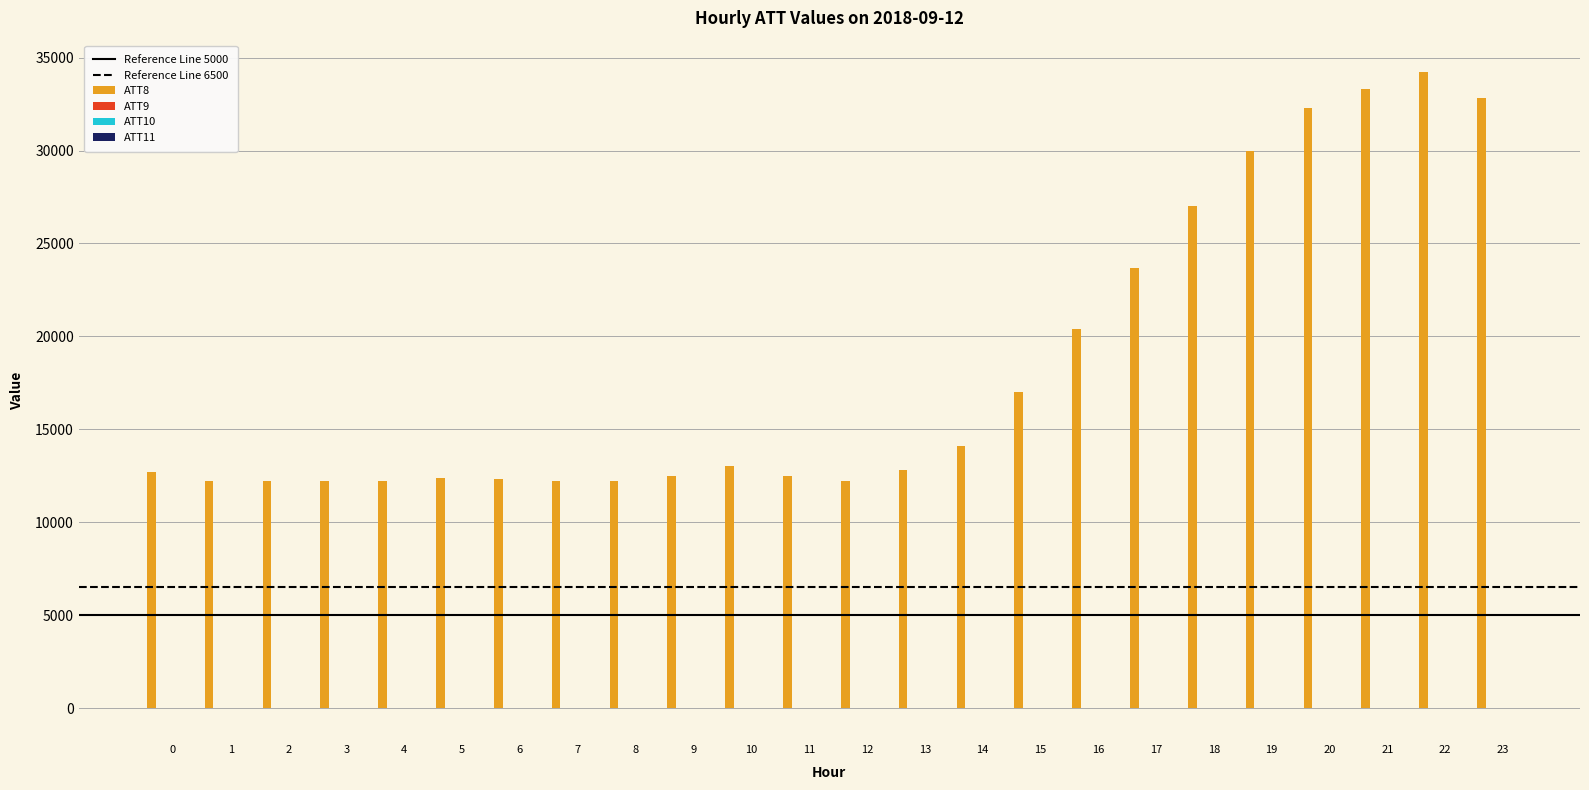

Which series has the largest total across all categories?

ATT8